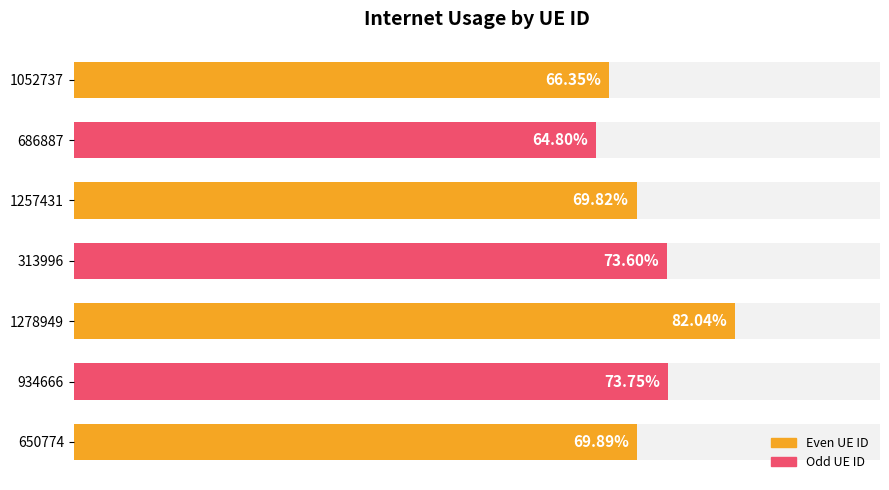

Reading left to right, extract all data points from this chart.

650774=0.7	934666=0.7	1278949=0.8	313996=0.7	1257431=0.7	686887=0.6	1052737=0.7